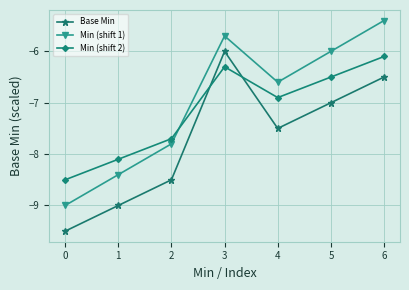

What are all the series names shown in the legend?

Base Min, Min (shift 1), Min (shift 2)